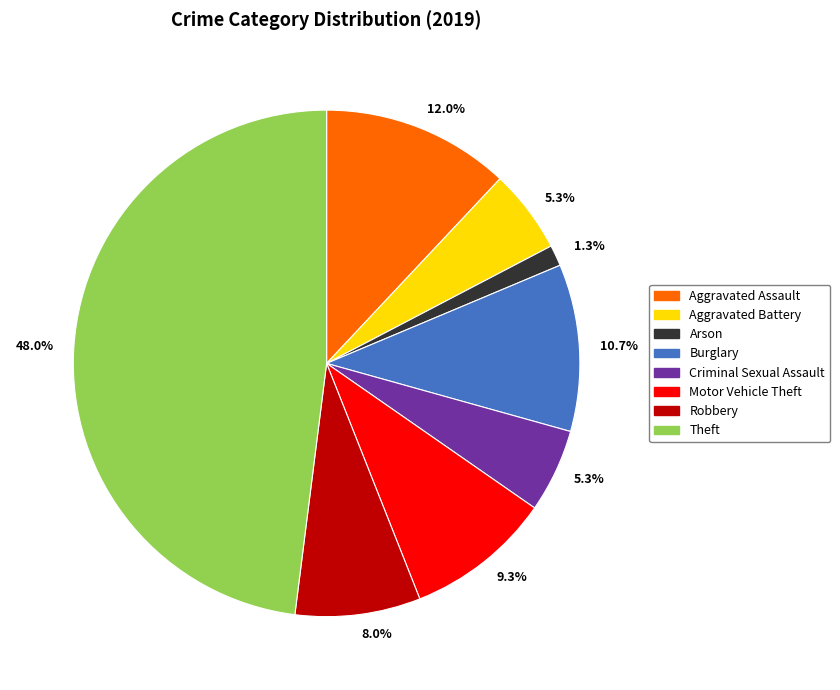

Is there a majority slice in this chart?

No